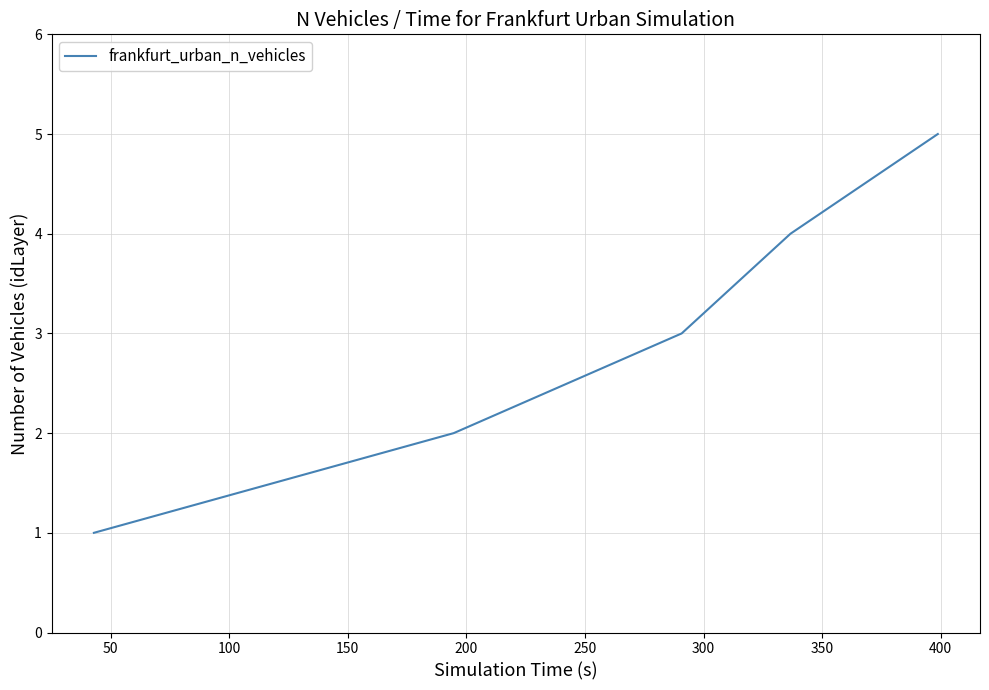

True or false: the data has more than 0 interior local peaks.

False